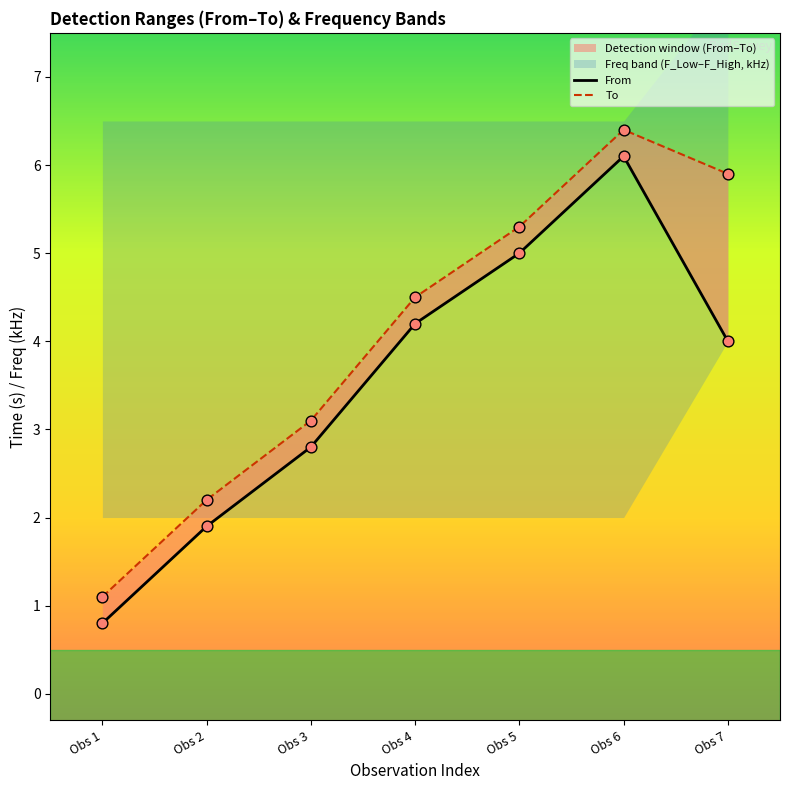

At which category is the sum across all series the highest?

Obs 6